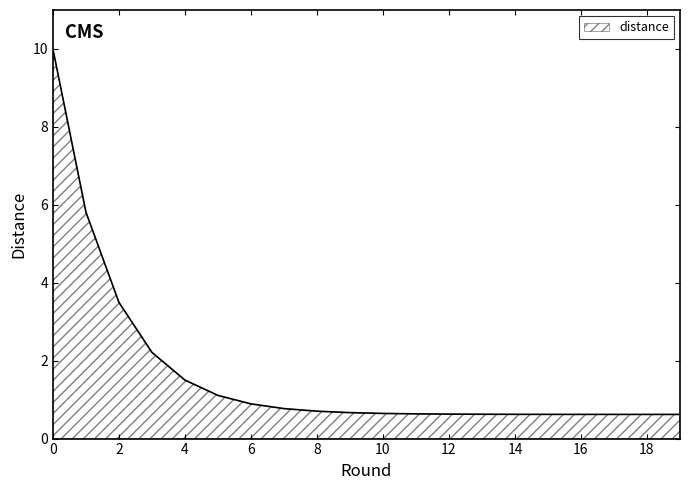

What is the smallest value displayed?

0.6